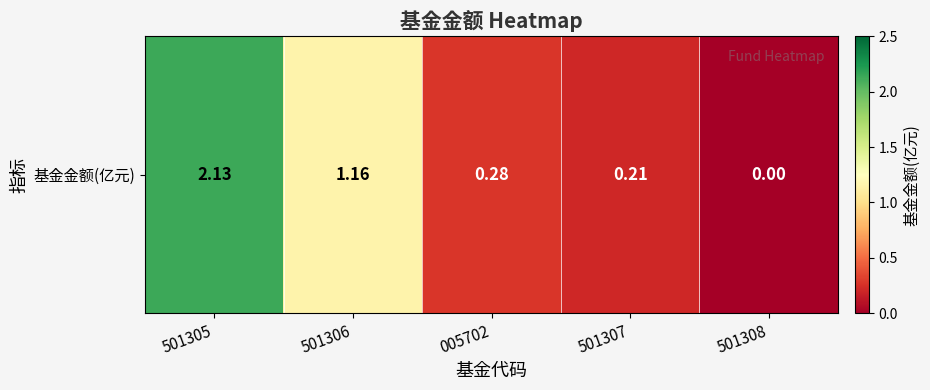

Reading left to right, what are all the values shown in this chart?

2.1	1.2	0.3	0.2	0.0